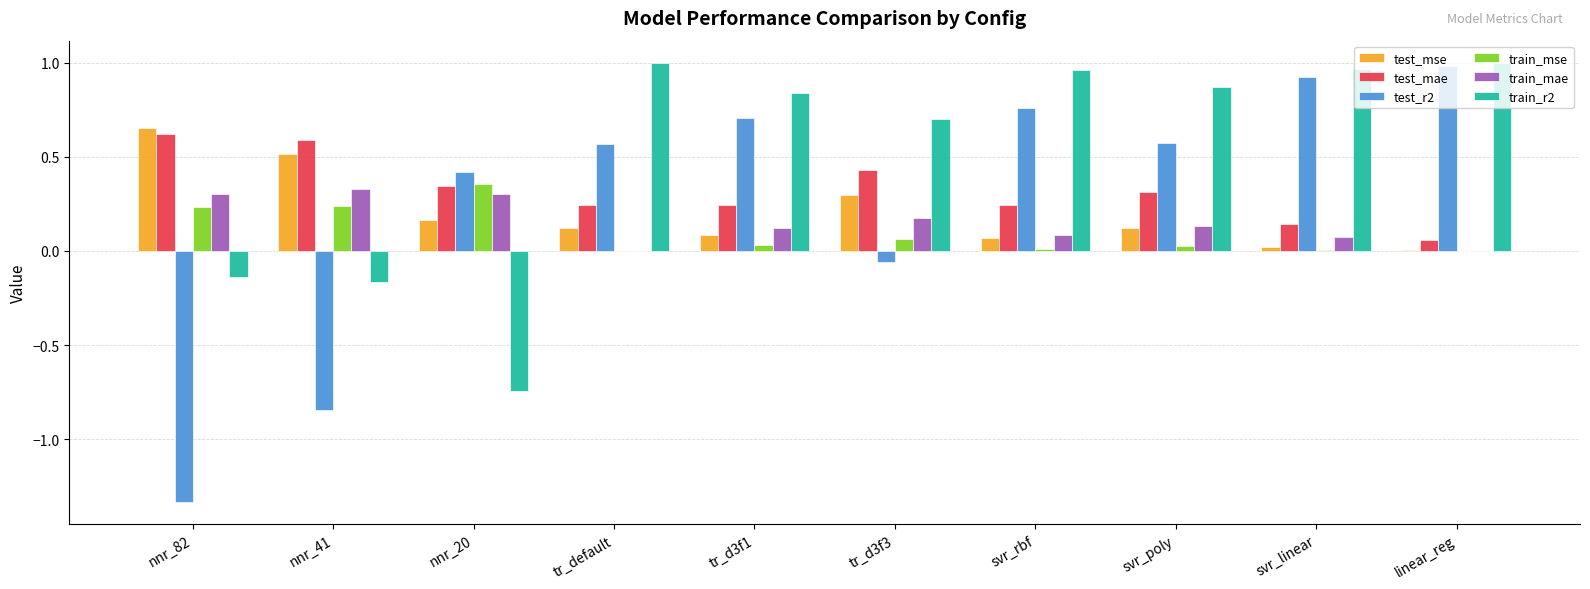

Which series has the largest total across all categories?

train_r2